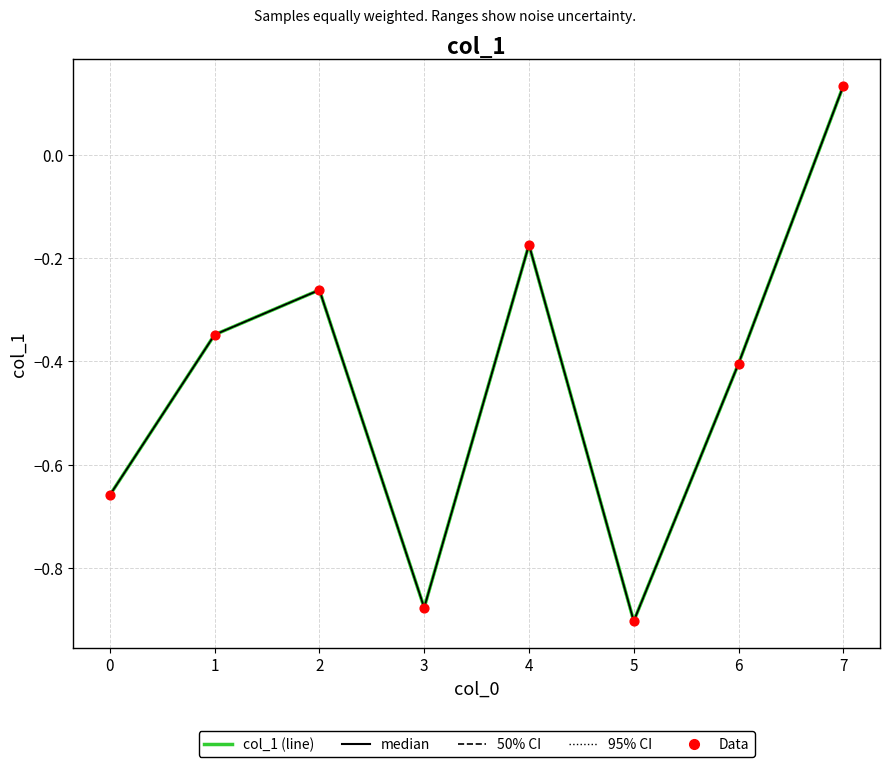

What is the total value across all series at 1?

-1.7